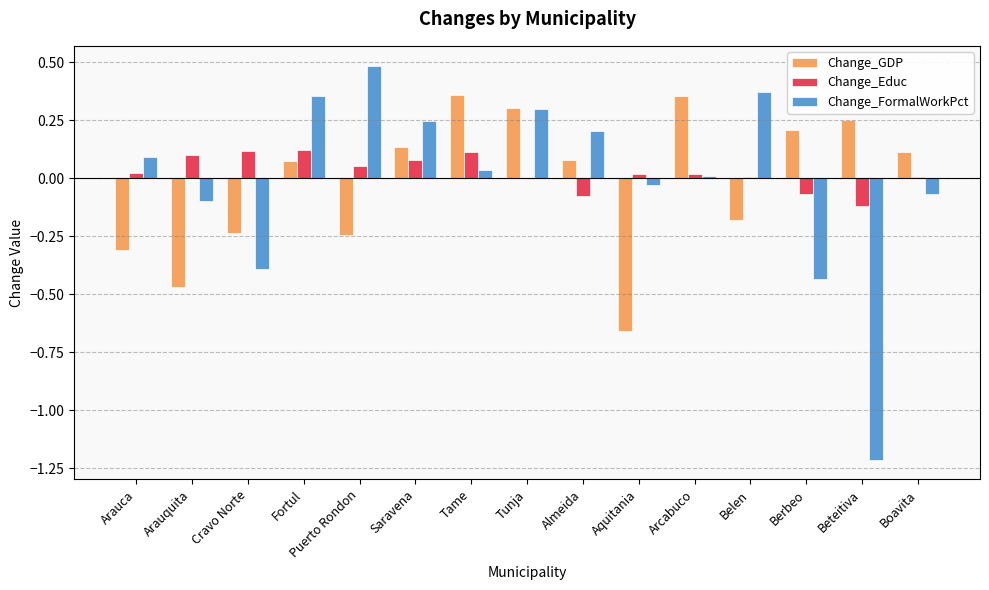

The value of Change_FormalWorkPct at Berbeo is -0.2. True or false?

False